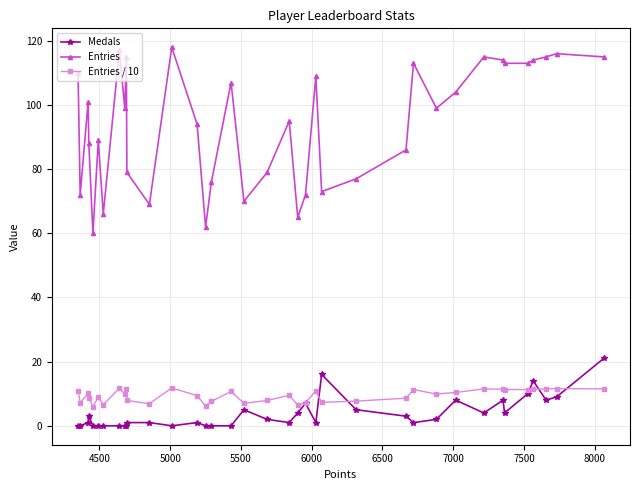

What is the maximum value shown in the chart?

118.0